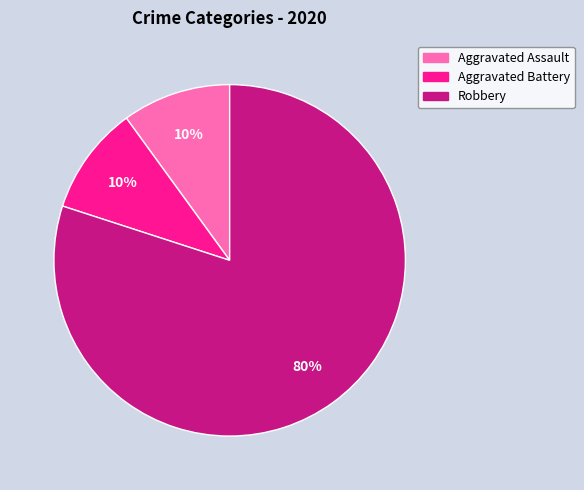

How many slices are in this pie chart?

3